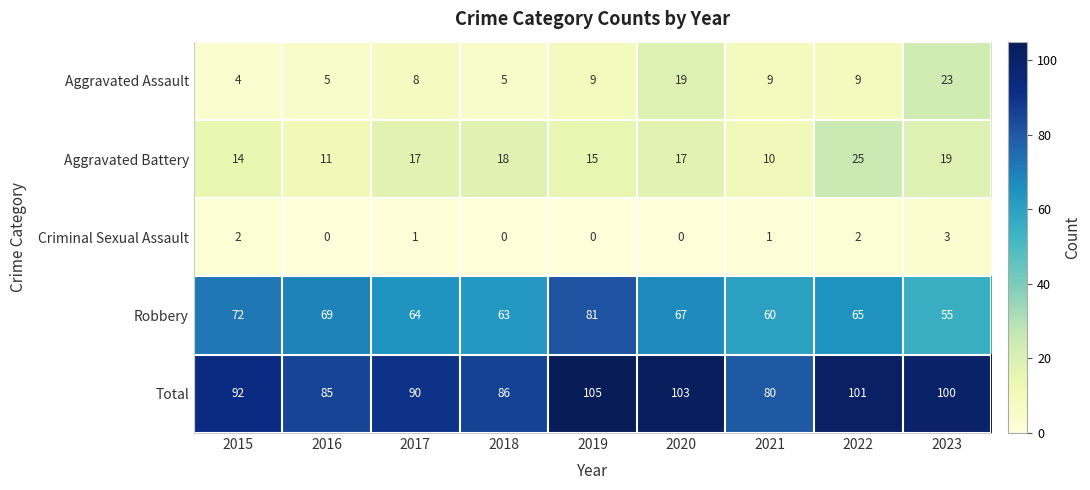

The Aggravated Battery series shows 18 at 2018. True or false?

True